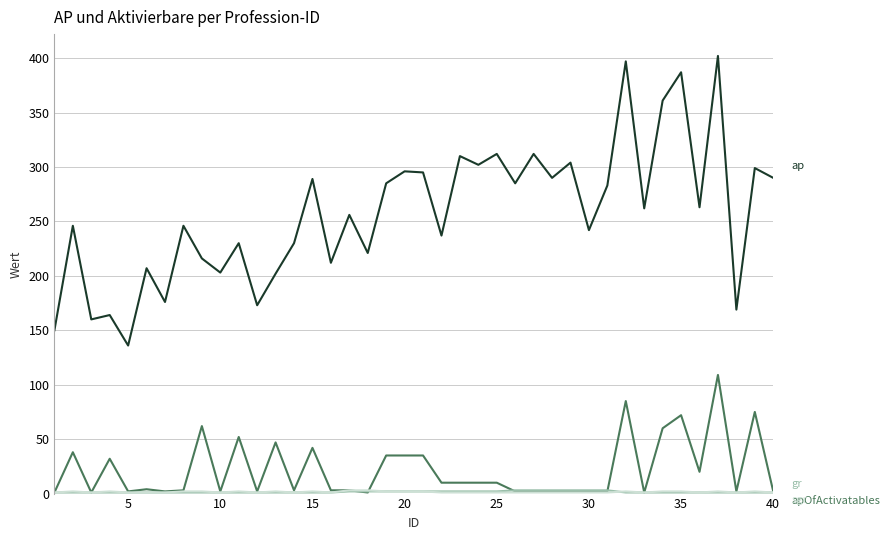

What is the maximum value shown in the chart?

402